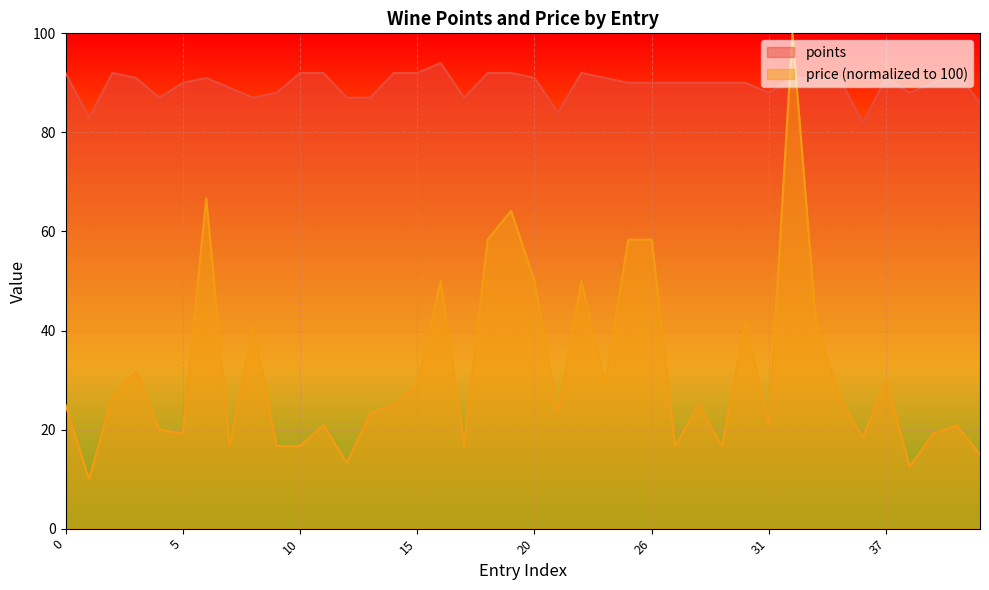

List the series in order of their peak value, lowest first.

points, price (normalized to 100)